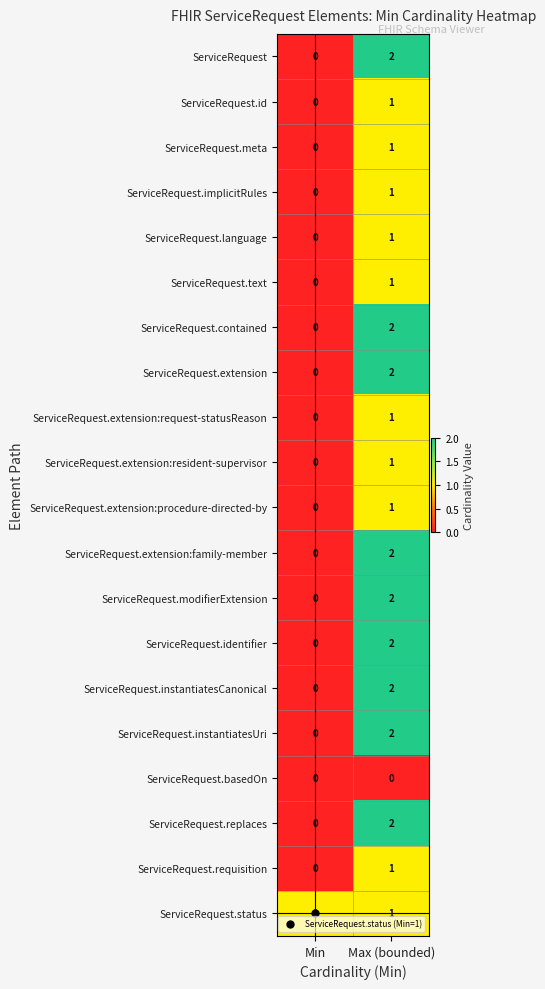

Rank the categories by ServiceRequest.implicitRules value from lowest to highest.

Min, Max (bounded)